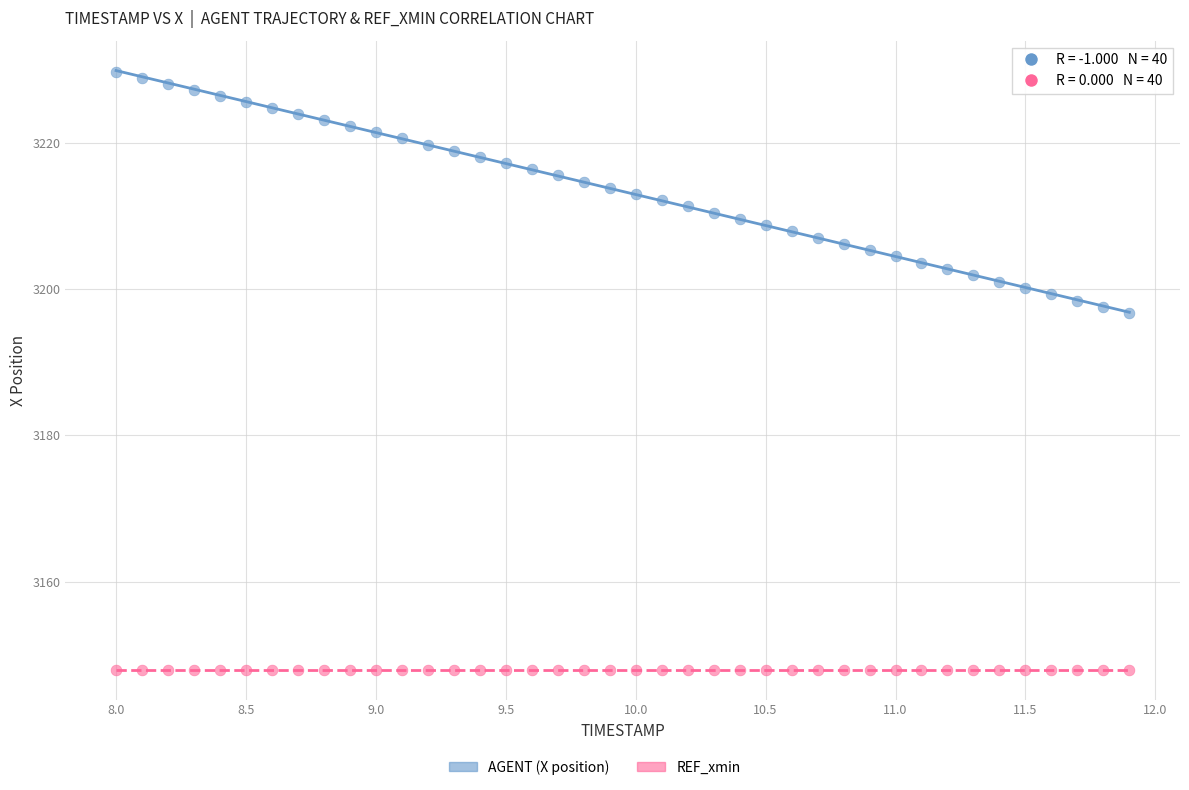

Which series contains the highest Y value?

AGENT (X position)